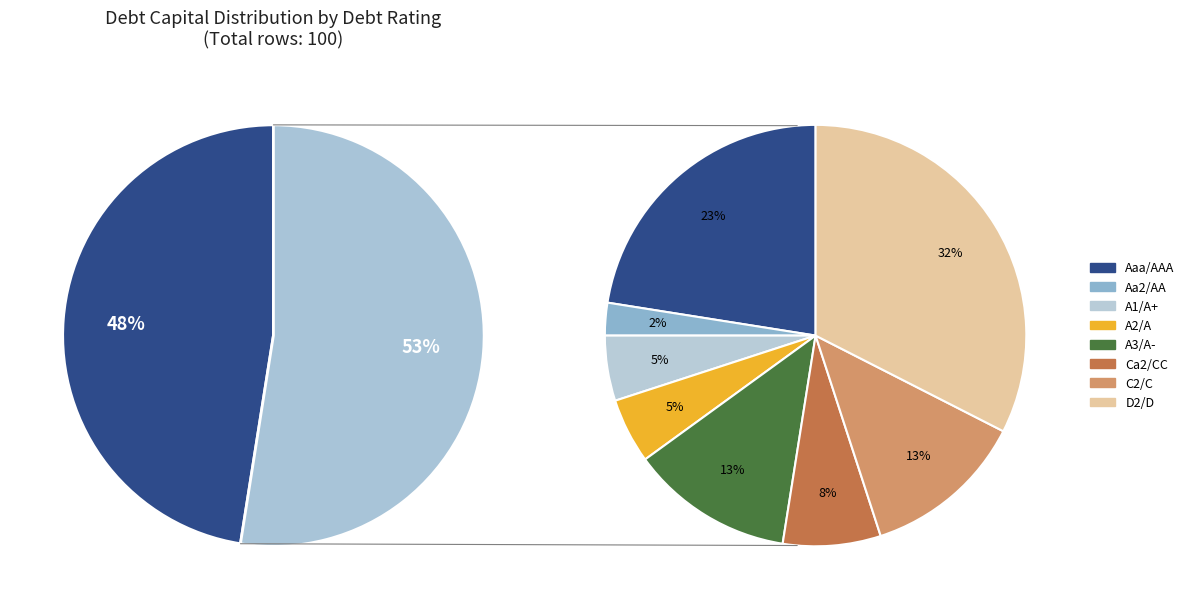

What percentage is the Aa2/AA slice, to the nearest percent?

2%